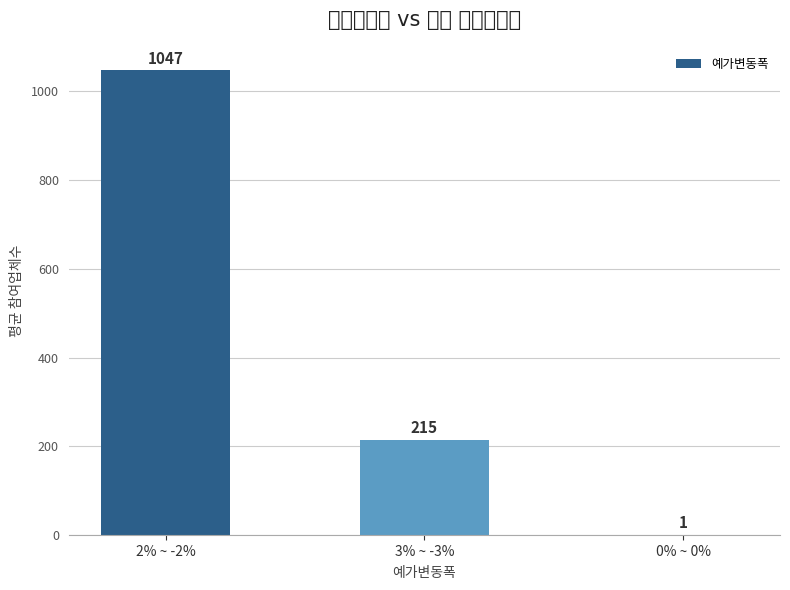

What is the change in value from 3% ~ -3% to 0% ~ 0%?

-214